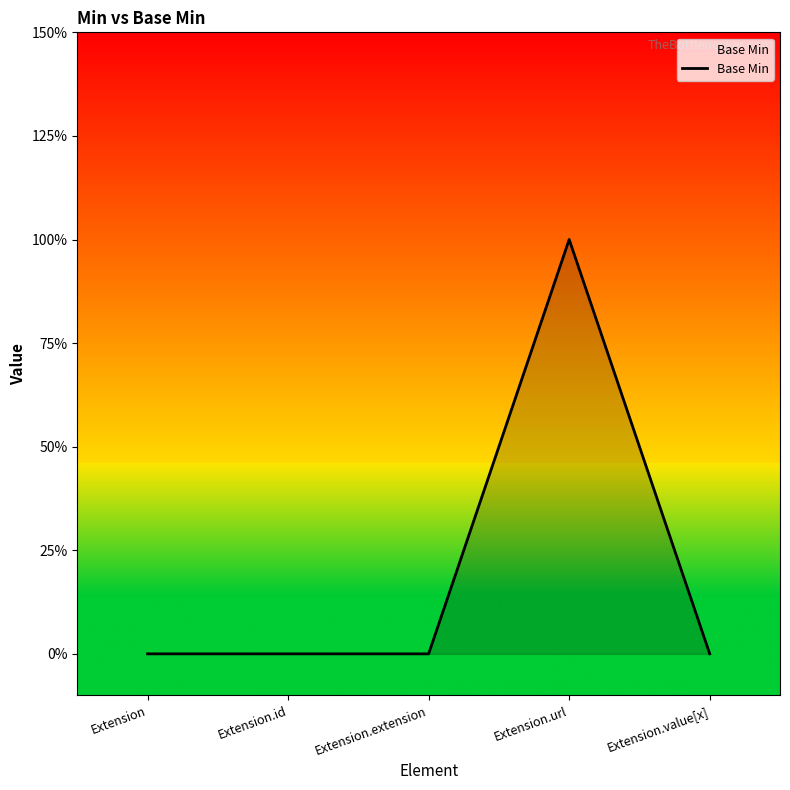

Does the chart have visible grid lines?

No